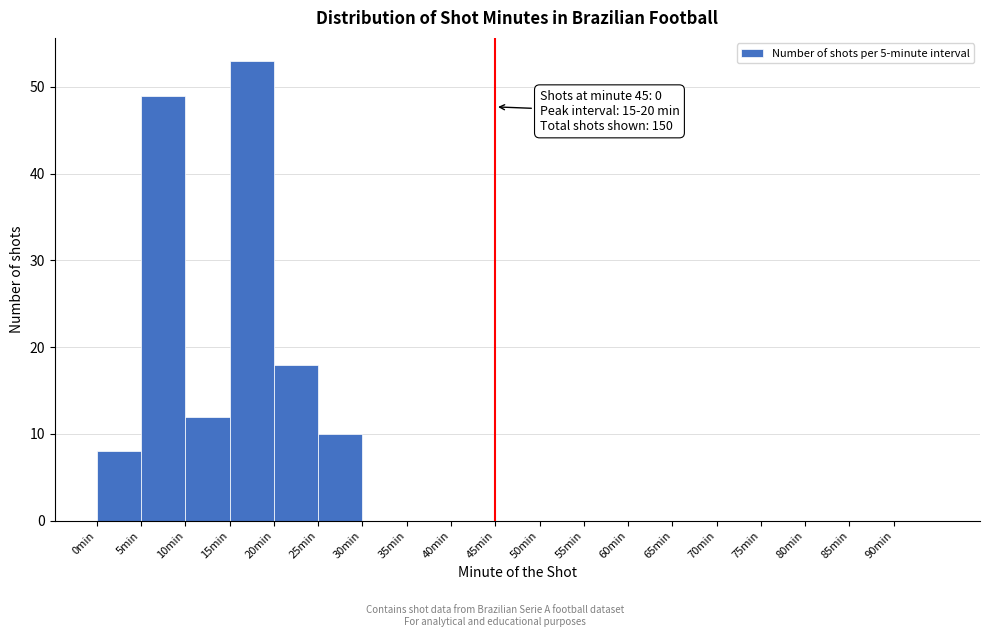

Which range on the x-axis has the tallest bar?

15 to 20